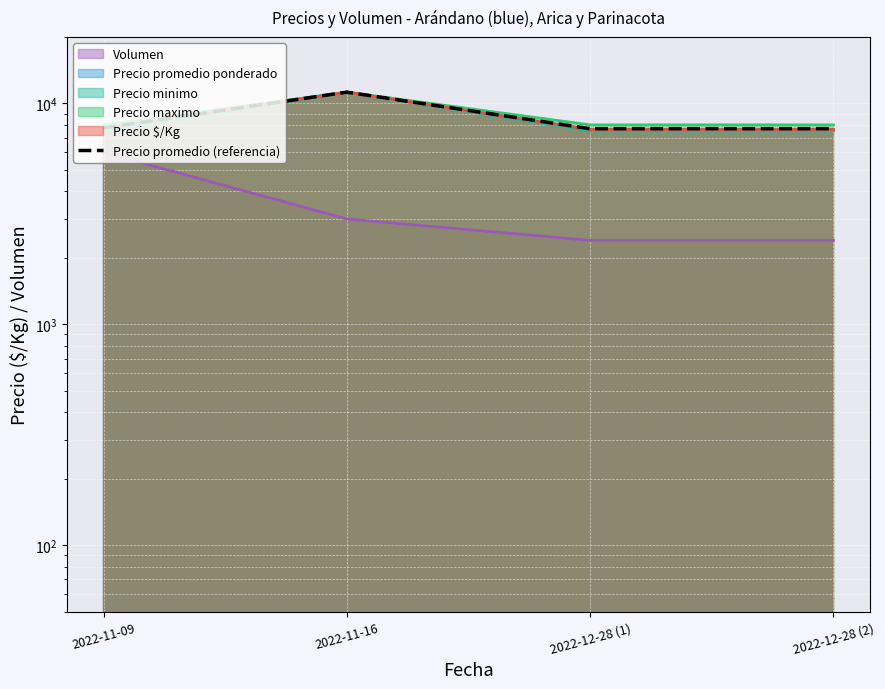

List the labels in order of value, smallest first.

2022-12-28 (1), 2022-12-28 (2), 2022-11-09, 2022-11-16